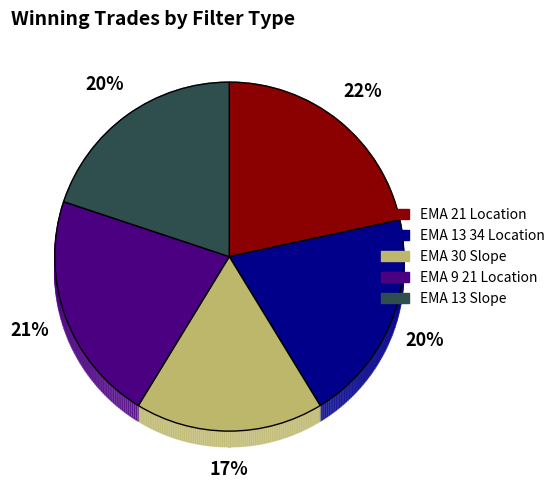

What is the largest slice in the pie chart?

EMA_21_Location